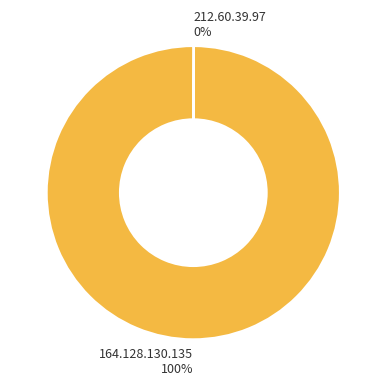

The 164.128.130.135 100% slice represents 100% of the pie. True or false?

True